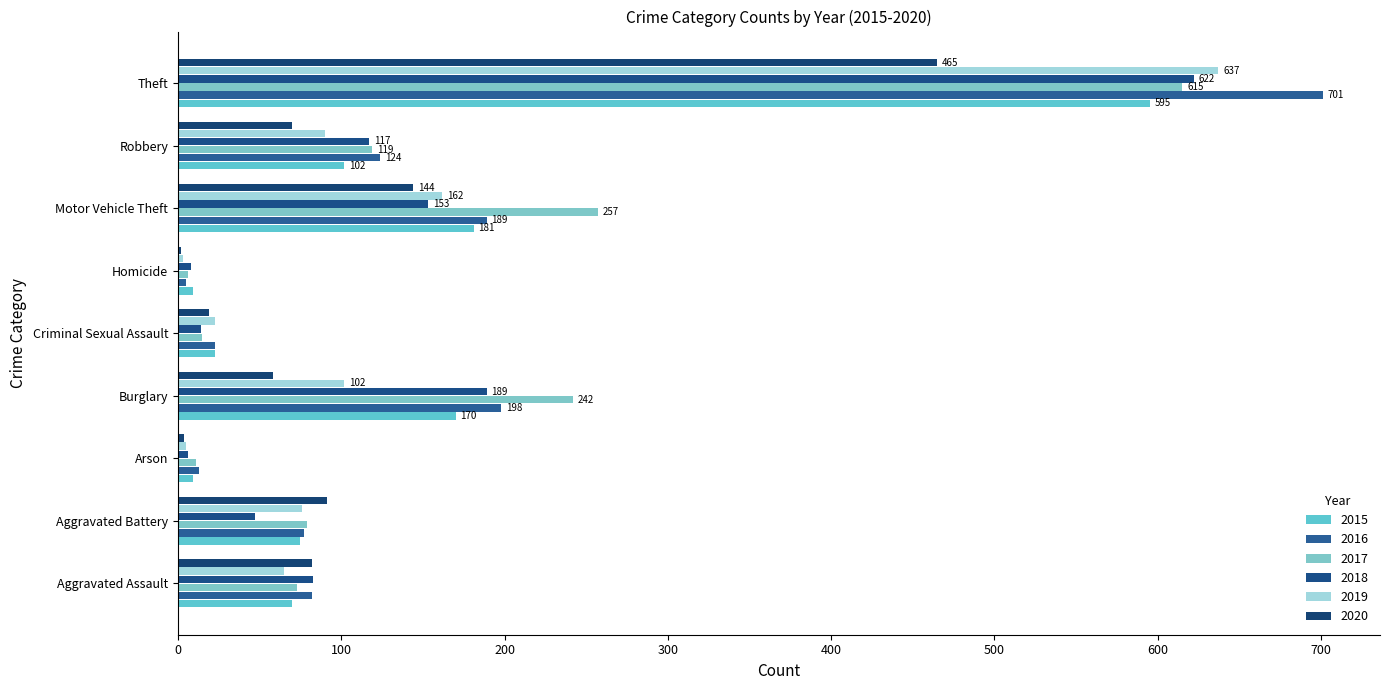

Count the number of data series in this chart.

6